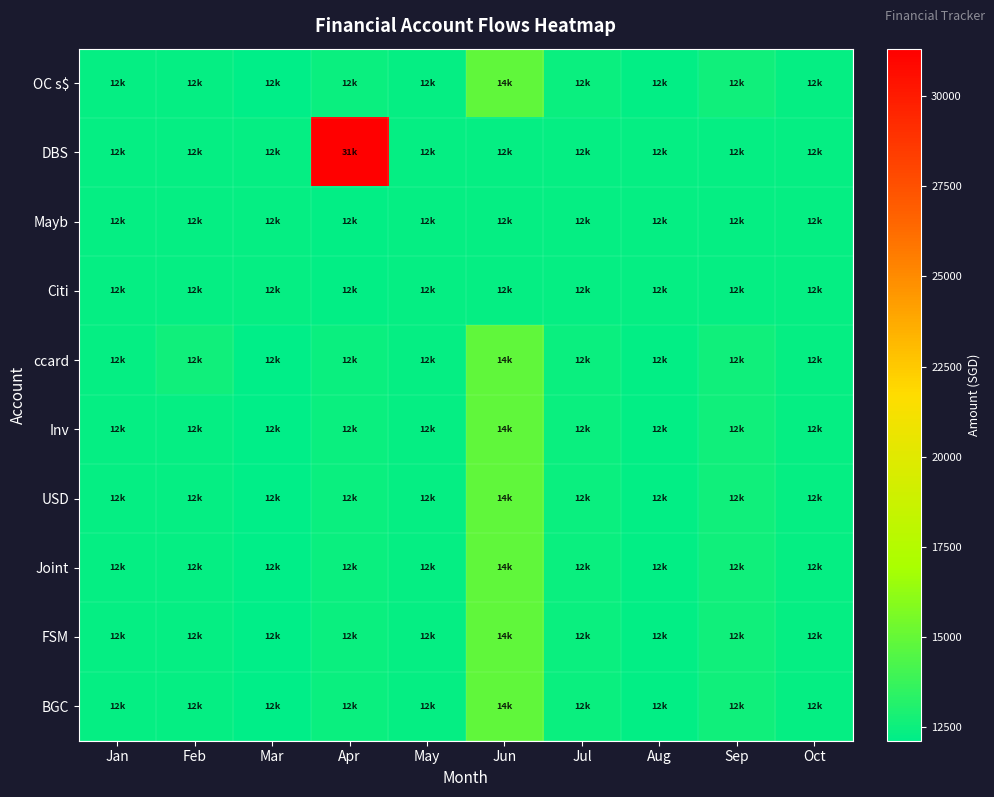

Reading left to right, list all the values displayed in this chart.

OC s$: Jan=12330	Feb=12330	Mar=12130	Apr=12480	May=12330	Jun=14873	Jul=12460	Aug=12240	Sep=12618	Oct=12330
DBS: Jan=12332	Feb=12332	Mar=12332	Apr=31314	May=12332	Jun=12332	Jul=12332	Aug=12332	Sep=12332	Oct=12332
Mayb: Jan=12332	Feb=12330	Mar=12330	Apr=12230	May=12330	Jun=12330	Jul=12330	Aug=12330	Sep=12330	Oct=12330
Citi: Jan=12332	Feb=12330	Mar=12330	Apr=12230	May=12330	Jun=12330	Jul=12330	Aug=12330	Sep=12330	Oct=12330
ccard: Jan=12330	Feb=12608	Mar=12130	Apr=12480	May=12330	Jun=14873	Jul=12460	Aug=12240	Sep=12618	Oct=12330
Inv: Jan=12330	Feb=12330	Mar=12130	Apr=12480	May=12330	Jun=14873	Jul=12460	Aug=12240	Sep=12618	Oct=12330
USD: Jan=12330	Feb=12330	Mar=12130	Apr=12480	May=12330	Jun=14873	Jul=12460	Aug=12240	Sep=12618	Oct=12330
Joint: Jan=12330	Feb=12330	Mar=12130	Apr=12480	May=12330	Jun=14873	Jul=12460	Aug=12240	Sep=12618	Oct=12330
FSM: Jan=12330	Feb=12330	Mar=12130	Apr=12480	May=12330	Jun=14873	Jul=12460	Aug=12240	Sep=12618	Oct=12330
BGC: Jan=12330	Feb=12330	Mar=12130	Apr=12480	May=12330	Jun=14873	Jul=12460	Aug=12240	Sep=12618	Oct=12330